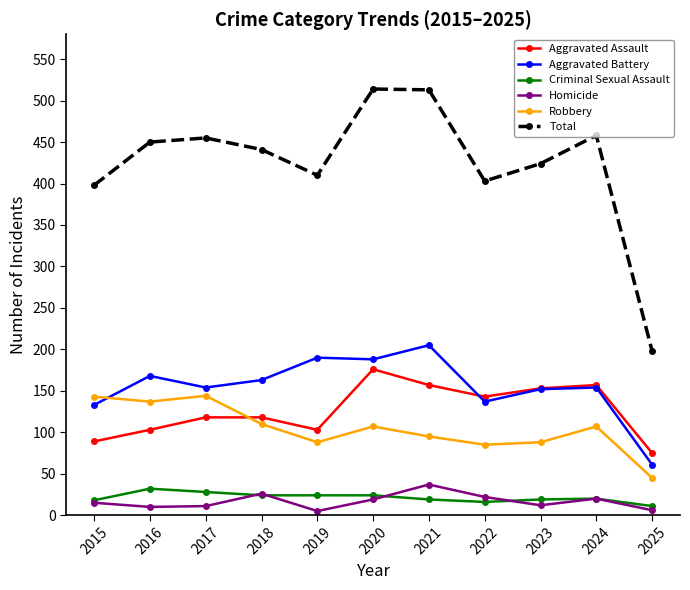

Rank the series at 2019 from highest to lowest value.

Total, Aggravated Battery, Aggravated Assault, Robbery, Criminal Sexual Assault, Homicide